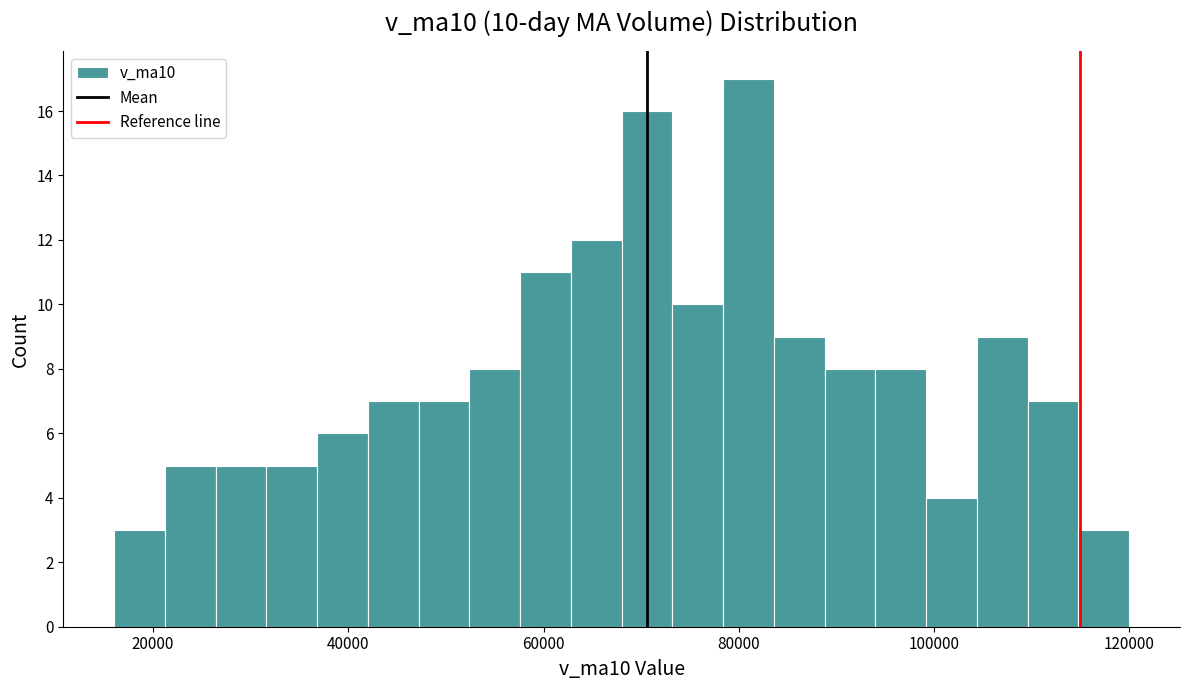

Around what value on the x-axis is the tallest bar? Give the approximate position of its centre, as read against the axis.

82000